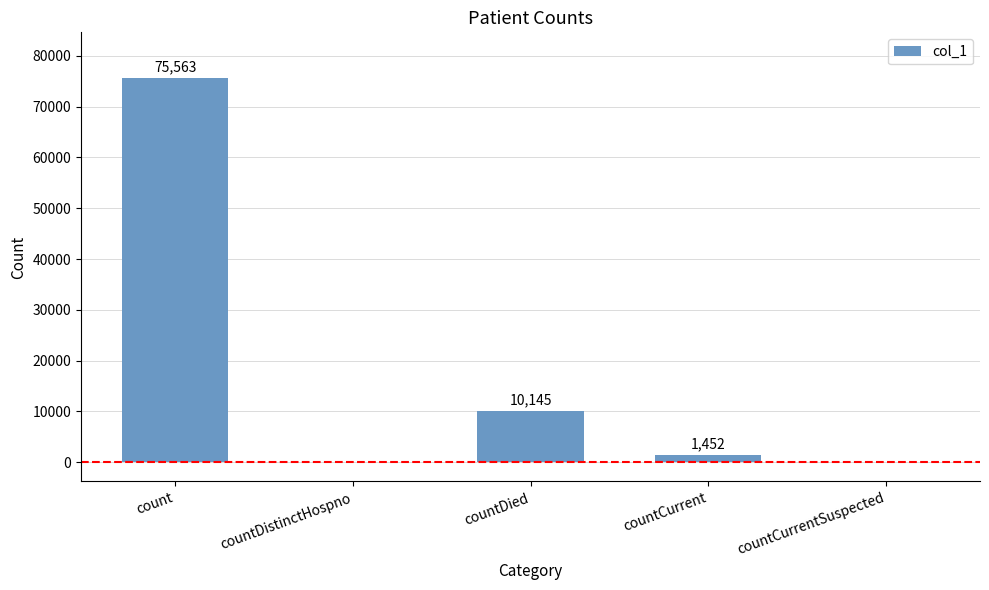

What is the sum of all values?

87160